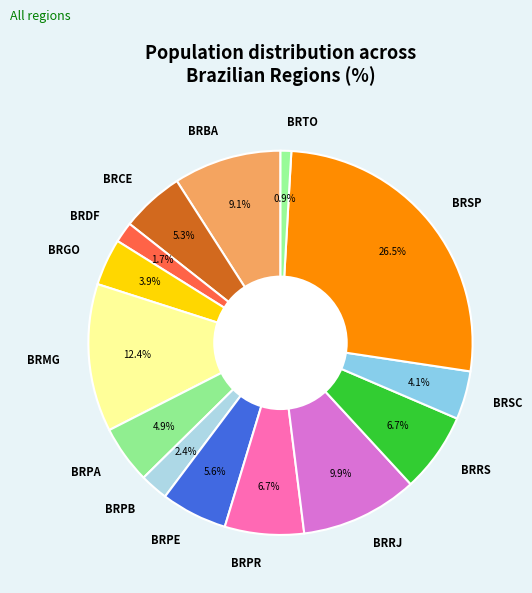

Count the number of slices in the pie.

14